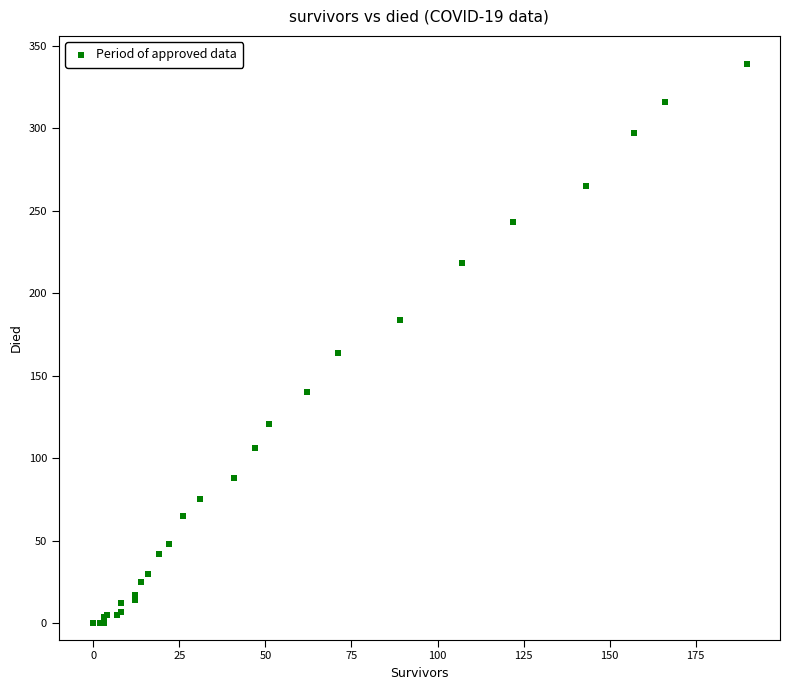

What Y value in the scatter plot is closest to 169?

164